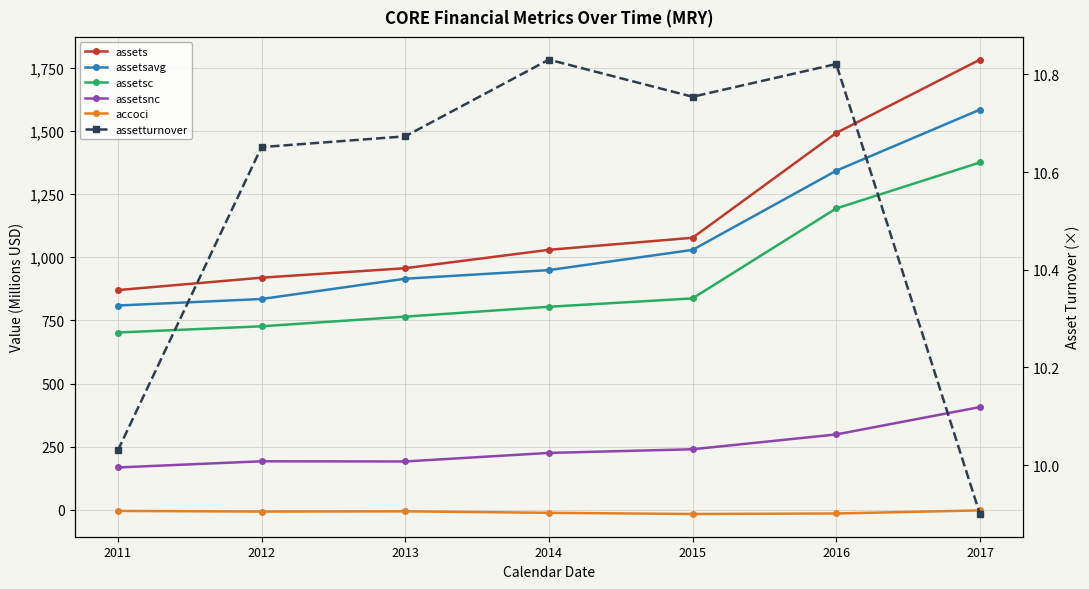

True or false: assetturnover and accoci cross at least once.

False